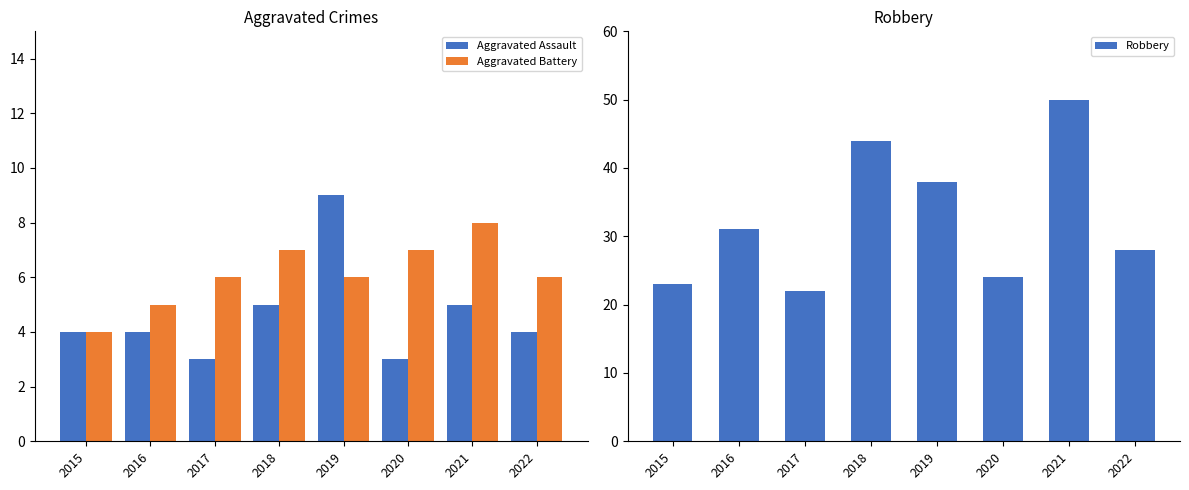

Is the value of Robbery at 2018 greater than the value of Aggravated Battery at 2015?

Yes